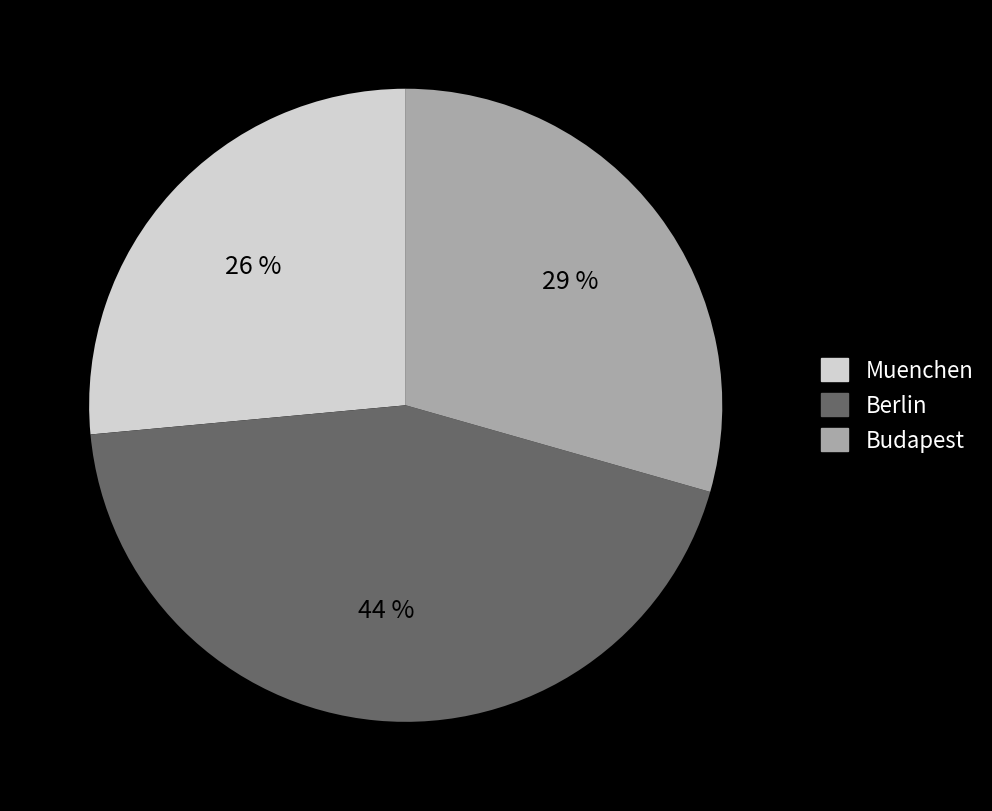

Which slice is the smallest?

Muenchen